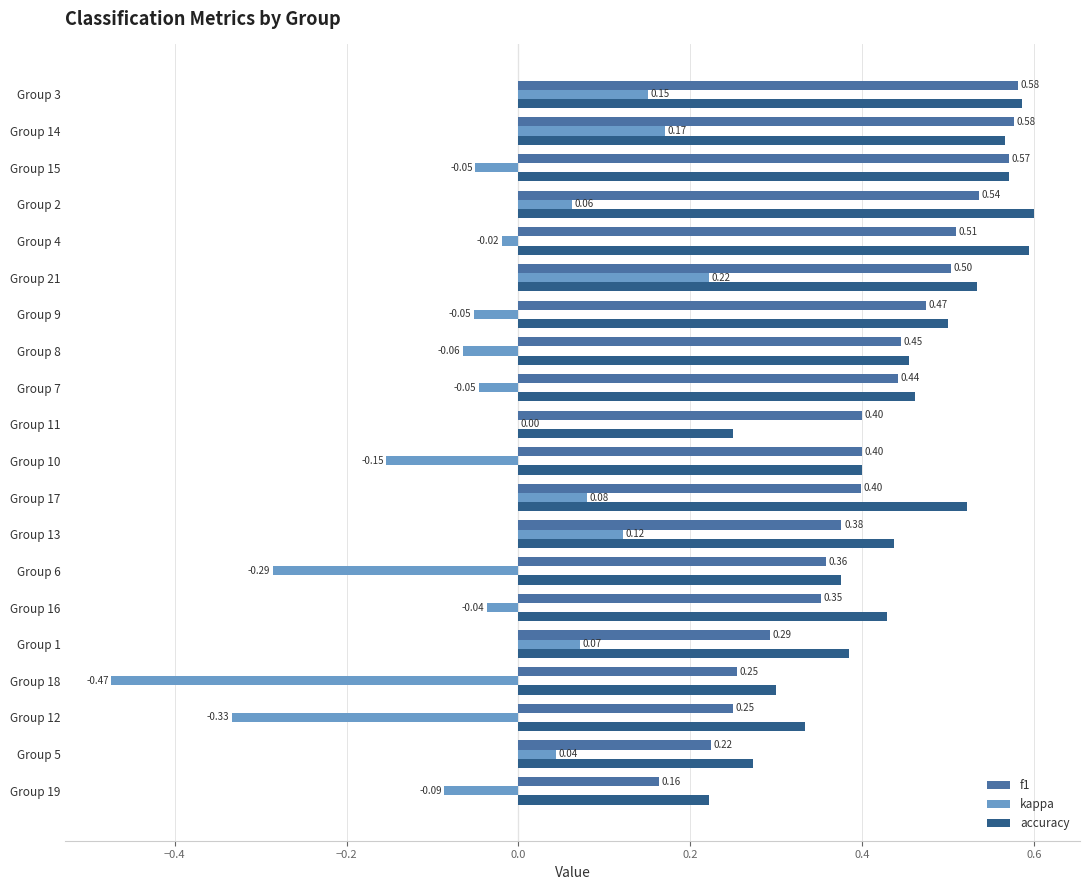

Between Group 2 and Group 14, which series saw the biggest shift?

kappa